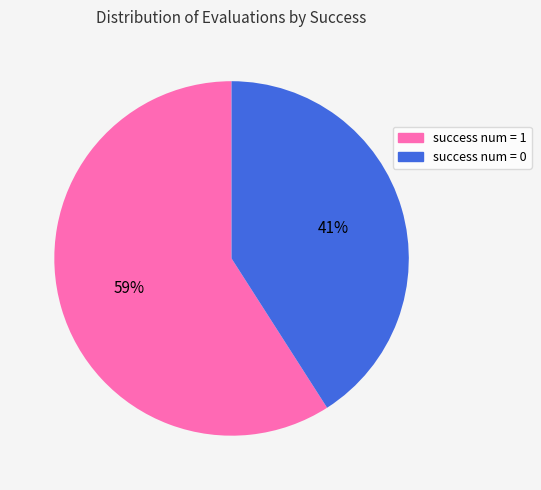

To the nearest percent, what is the combined percentage of success num = 1 and success num = 0?

100%